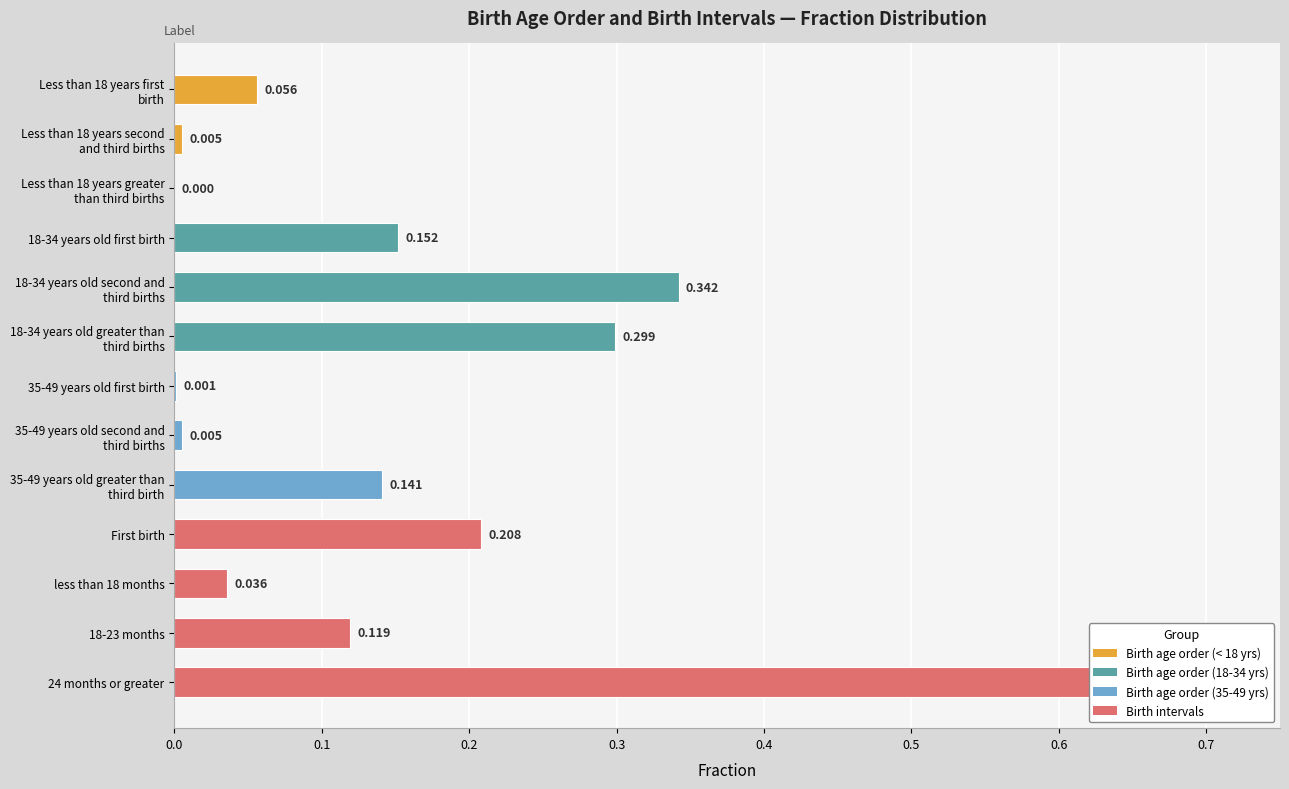

What is the difference between the values at Less than 18 years first birth and 24 months or greater?

0.6